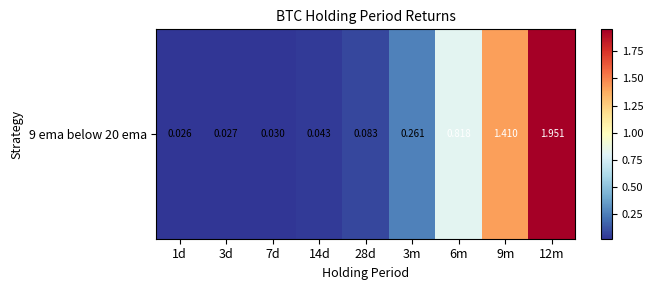

Which has a higher value, 9m or 3m?

9m